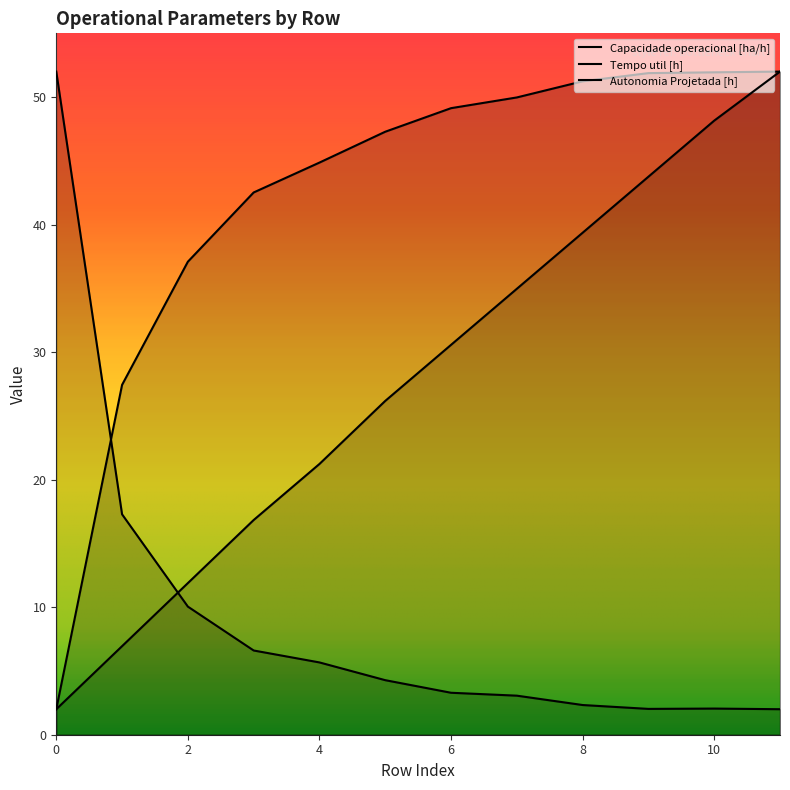

What is the approximate value of Autonomia Projetada [h] at 10?

48.2